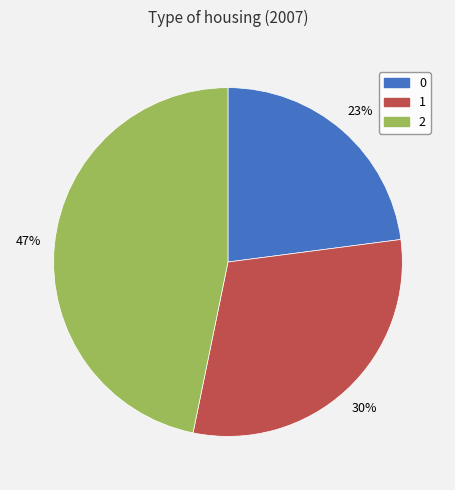

True or false: 0 accounts for 29% of the total.

False